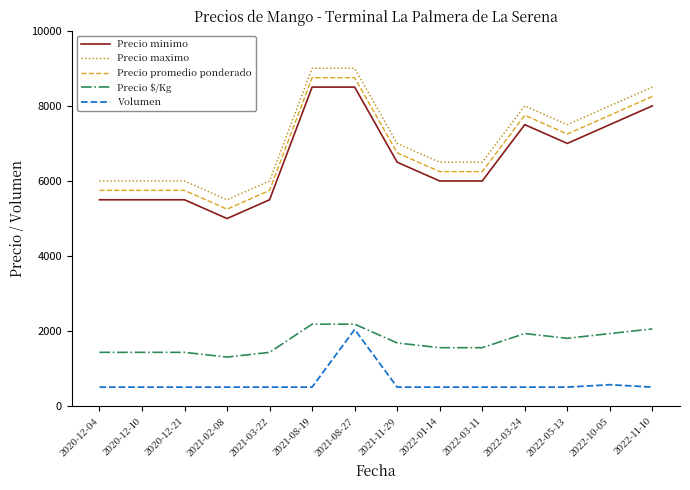

Reading left to right, extract all data points from this chart.

Precio minimo: 5500	5500	5500	5000	5500	8500	8500	6500	6000	6000	7500	7000	7500	8000
Precio maximo: 6000	6000	6000	5500	6000	9000	9000	7000	6500	6500	8000	7500	8000	8500
Precio promedio ponderado: 5750	5750	5750	5250	5750	8750	8750	6750	6250	6250	7750	7250	7750	8250
Precio $/Kg: 1438	1438	1438	1312	1438	2188	2188	1688	1562	1562	1938	1812	1938	2062
Volumen: 512	512	512	512	512	512	2048	512	512	512	512	512	576	512